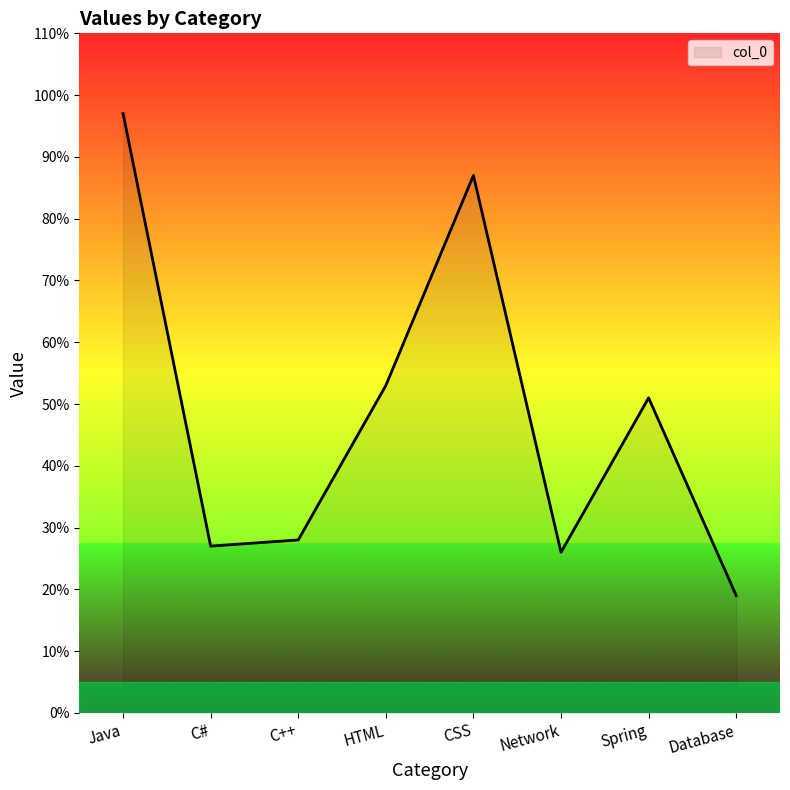

What position from the right is Network?

3